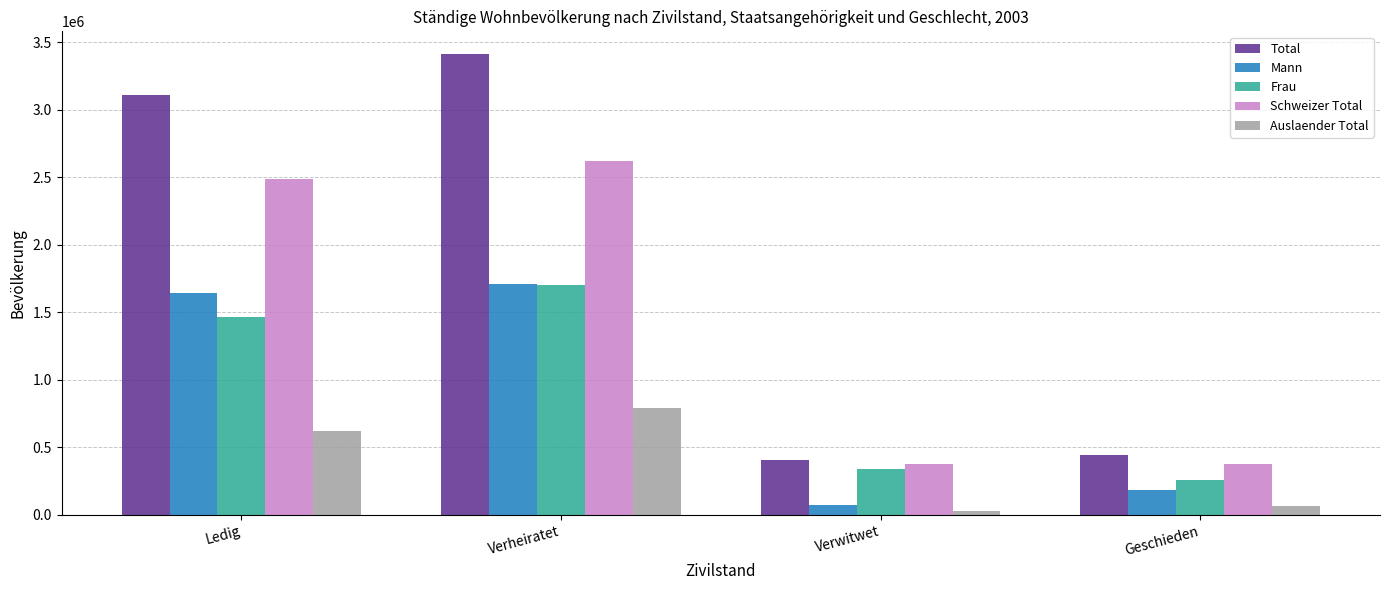

Rank the categories by Mann value from highest to lowest.

Verheiratet, Ledig, Geschieden, Verwitwet